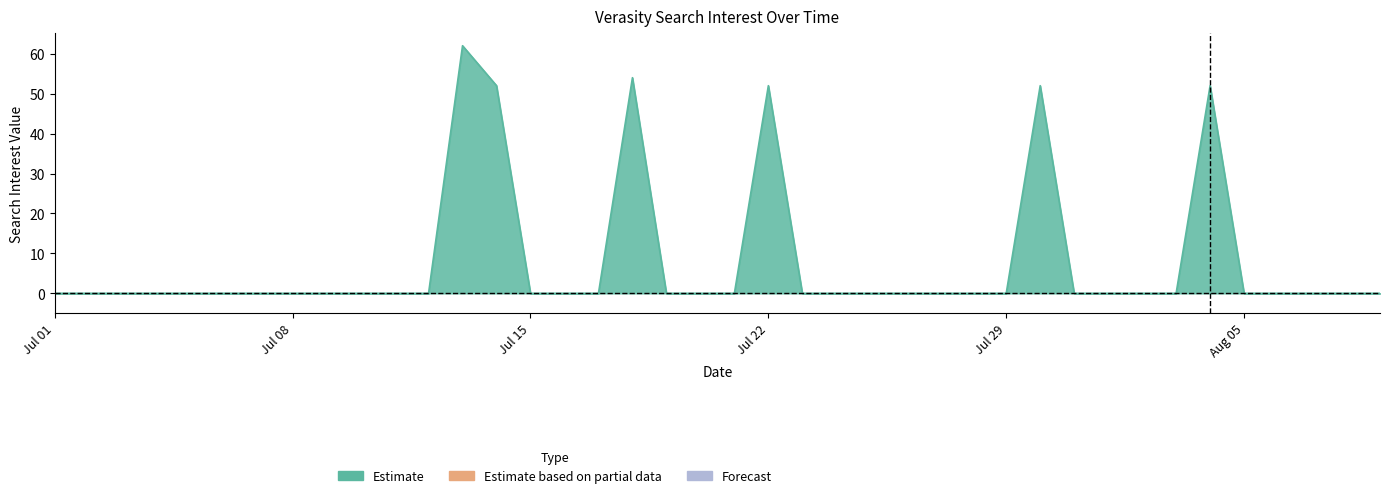

What is the maximum value shown in the chart?

62